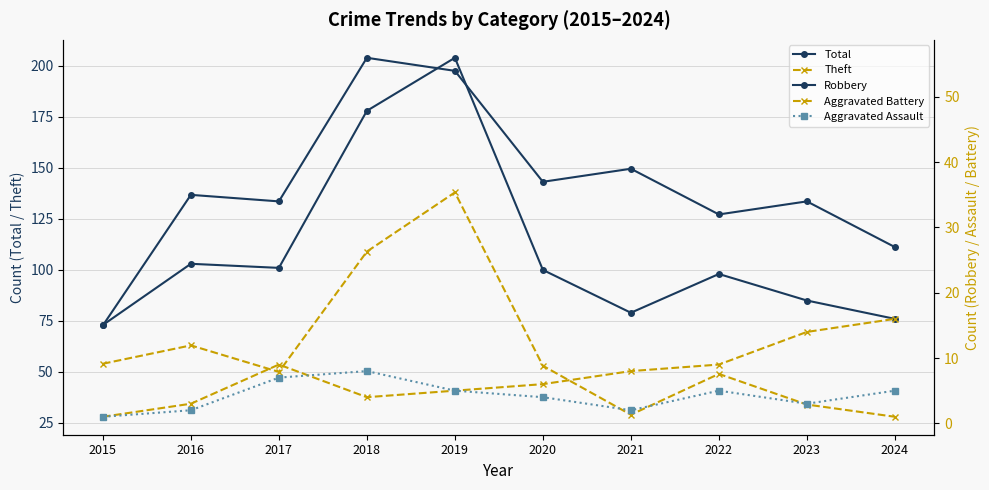

What is the maximum value for Aggravated Battery?

16